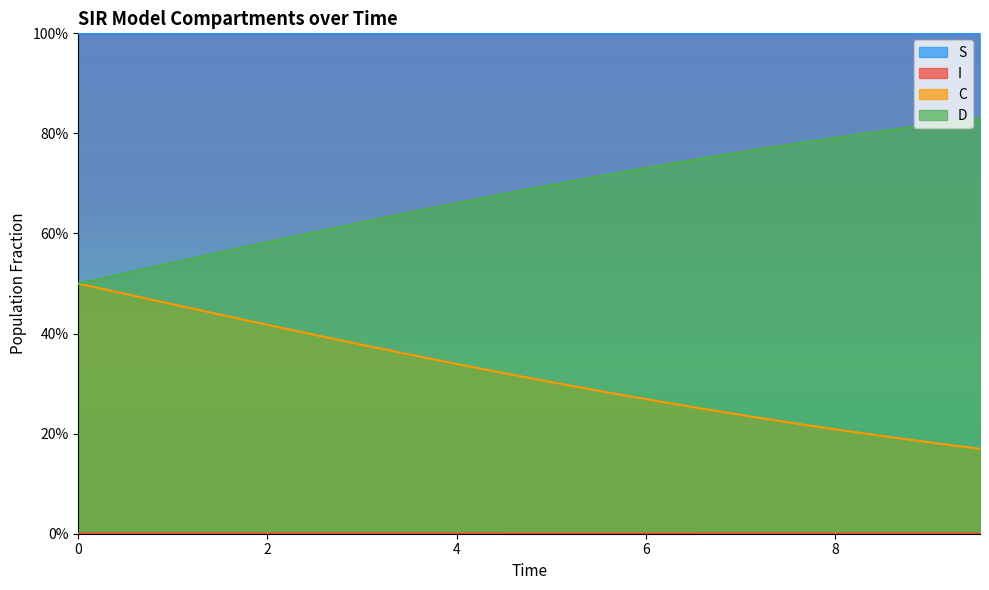

Does the chart display data point markers on the line(s)?

No